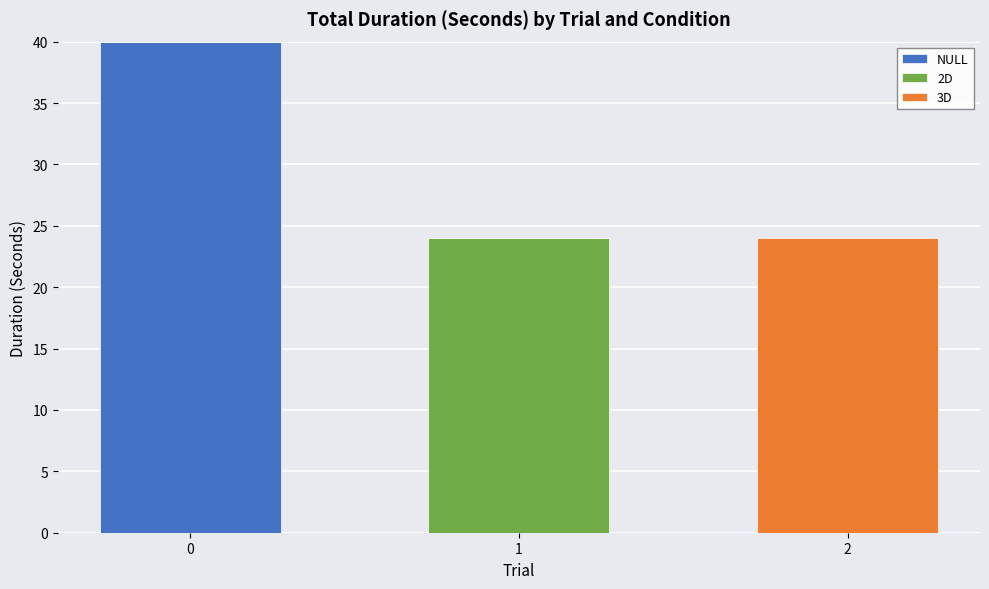

What is the total value across all series at 2?

24